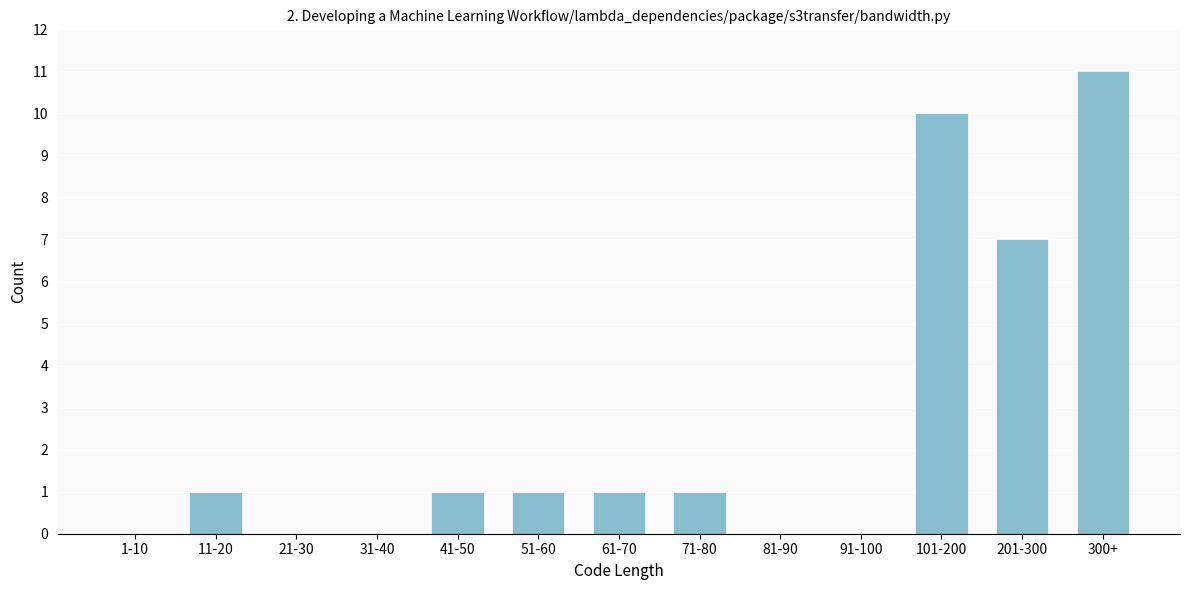

Reading left to right, extract all data points from this chart.

1-10=0	11-20=1	21-30=0	31-40=0	41-50=1	51-60=1	61-70=1	71-80=1	81-90=0	91-100=0	101-200=10	201-300=7	300+=11